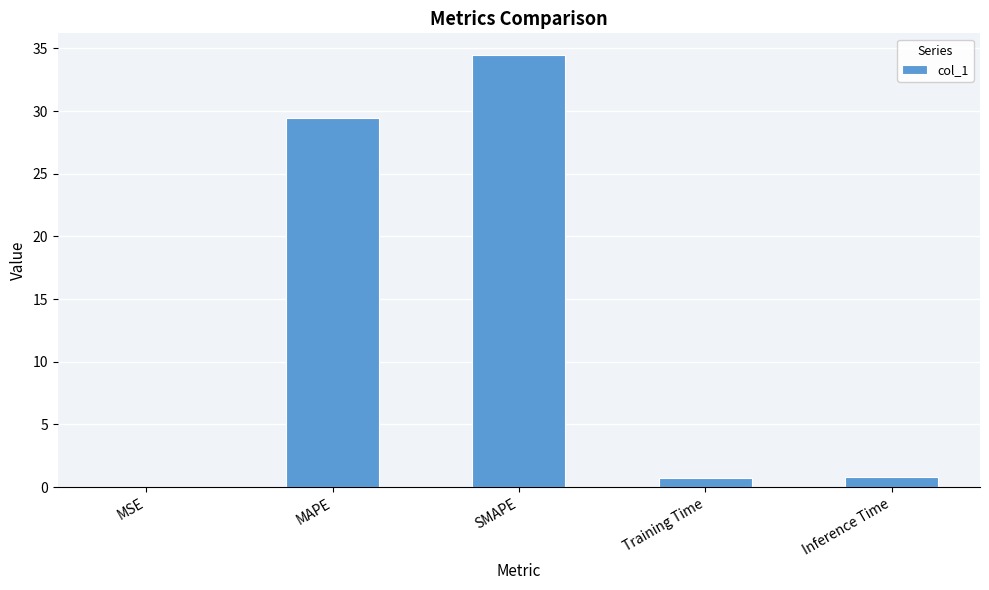

The chart shows a value of 34.5 at SMAPE. True or false?

True